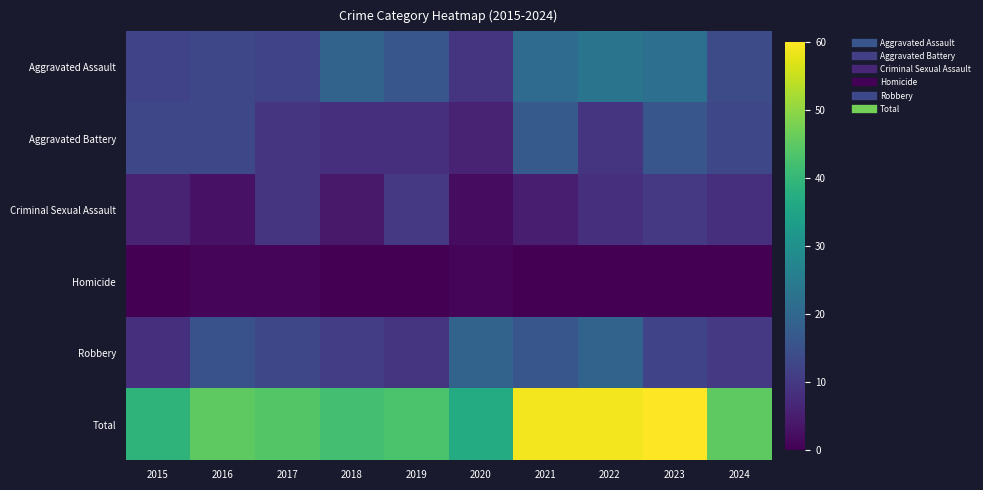

At which category is the sum across all series the highest?

2023